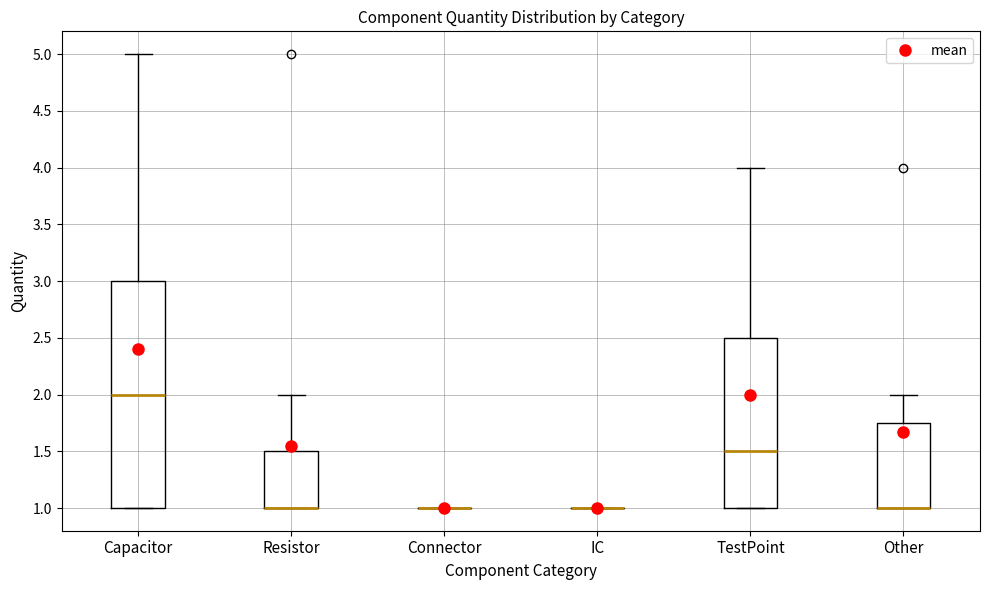

Where does the median line of the box for TestPoint sit on the y-axis? The values are not printed on the chart, so give them approximately, as read against the axis.

1.50